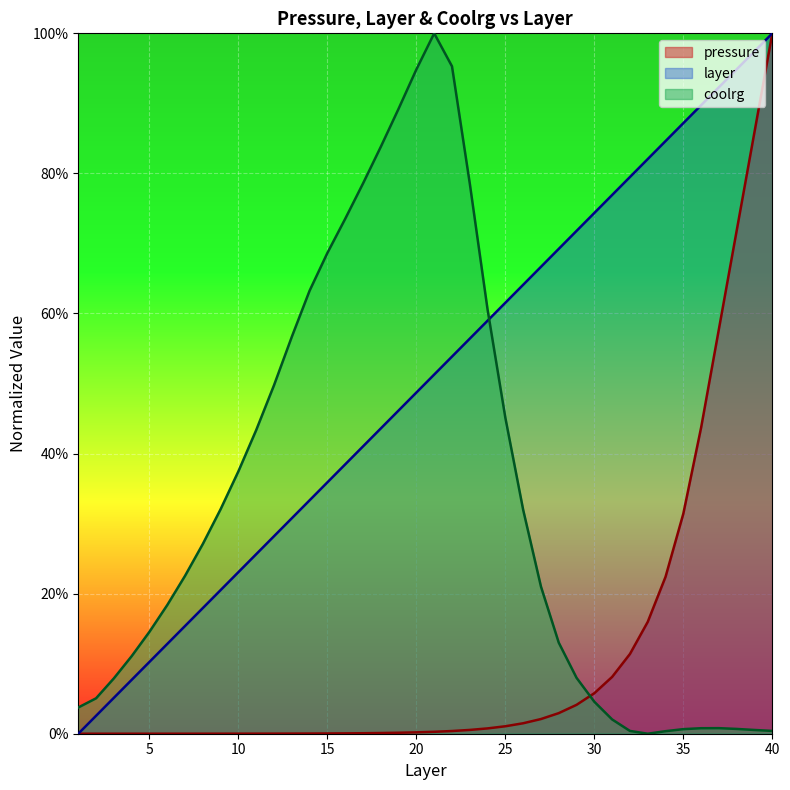

True or false: pressure has a value of 0.1 at 30.

False